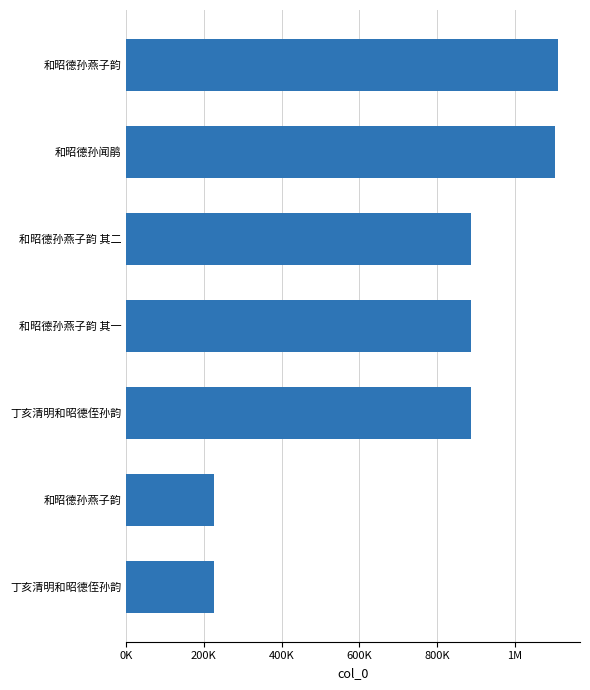

What is the difference between the maximum and minimum values?

884574